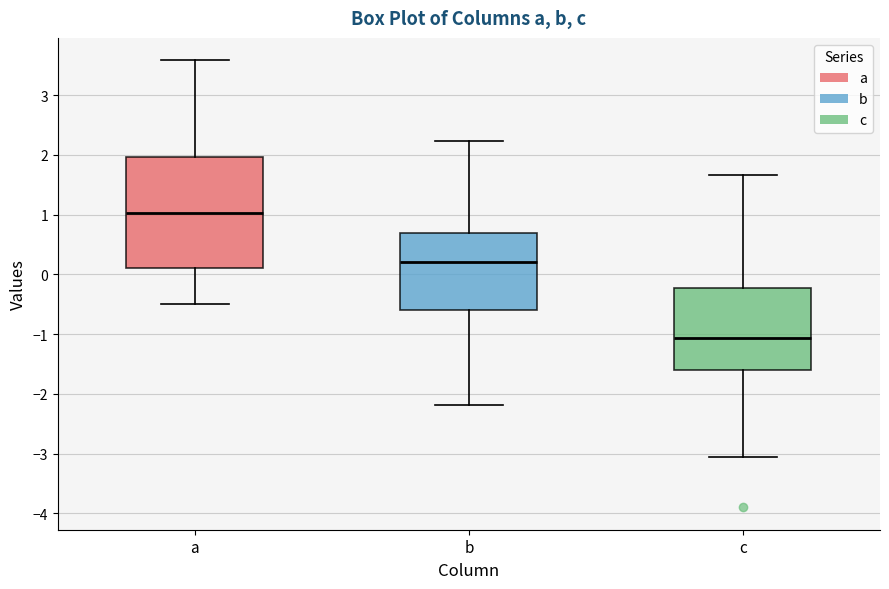

Reading left to right, transcribe this box plot: for each box, give where its median line is, the range the box spans, and where its two whiskers end, as read against the y-axis. The values are not printed on the chart, so give them approximately, as read against the axis.

a: median 1.0, box 0.1 to 2.0, whiskers -0.5 to 3.6
b: median 0.2, box -0.6 to 0.7, whiskers -2.2 to 2.2
c: median -1.1, box -1.6 to -0.2, whiskers -3.1 to 1.7